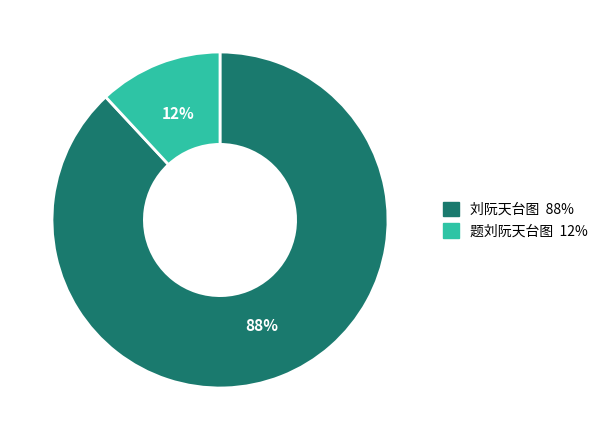

Between 刘阮天台图 and 题刘阮天台图, which is larger?

刘阮天台图